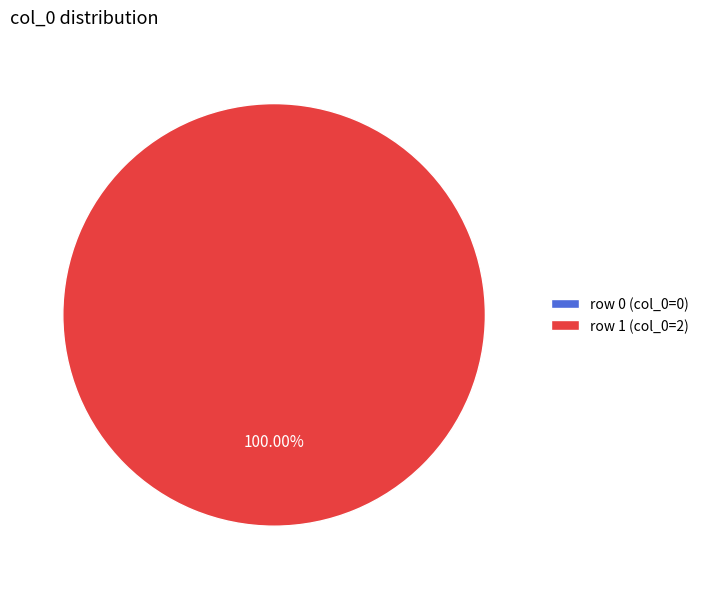

Combined, what portion of the pie is col_0=0 and col_0=2?

100.0%